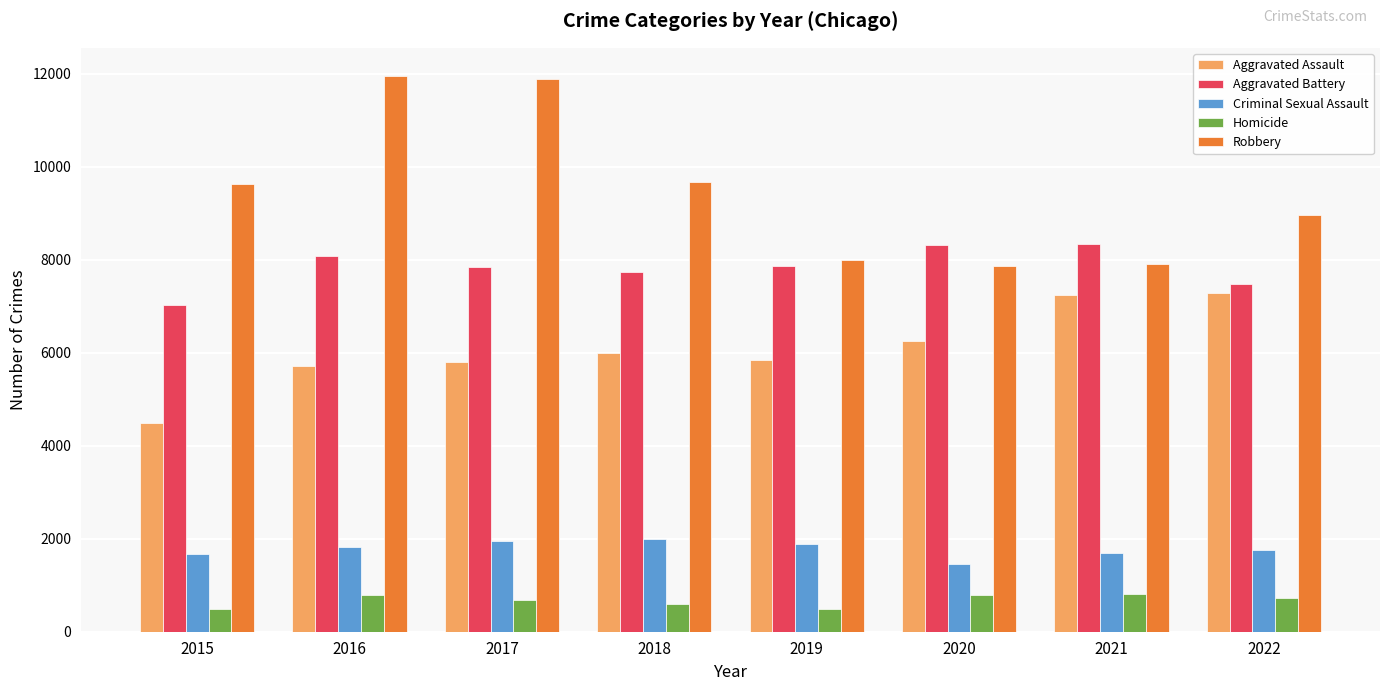

Does the chart contain stacked bars?

No